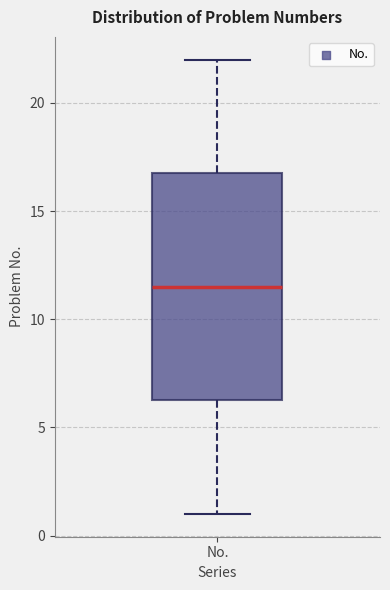

Where does the upper whisker of the box for No. end on the y-axis? The values are not printed on the chart, so give them approximately, as read against the axis.

22.0